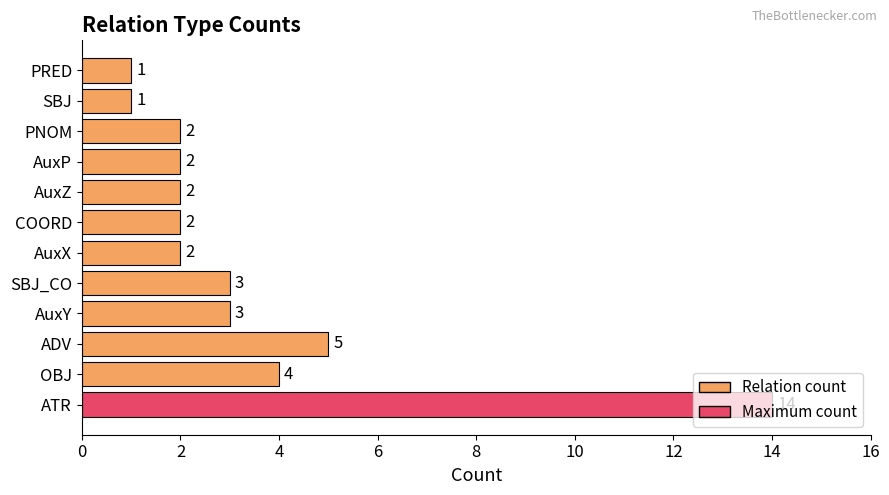

Between AuxX and SBJ, which is larger?

AuxX